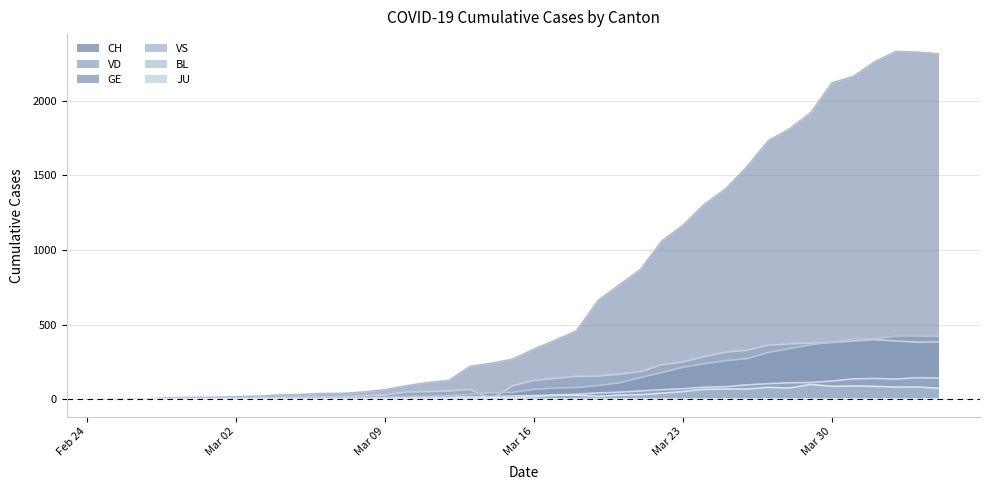

Which has a higher value, 2020-02-26 or 2020-03-31?

2020-03-31